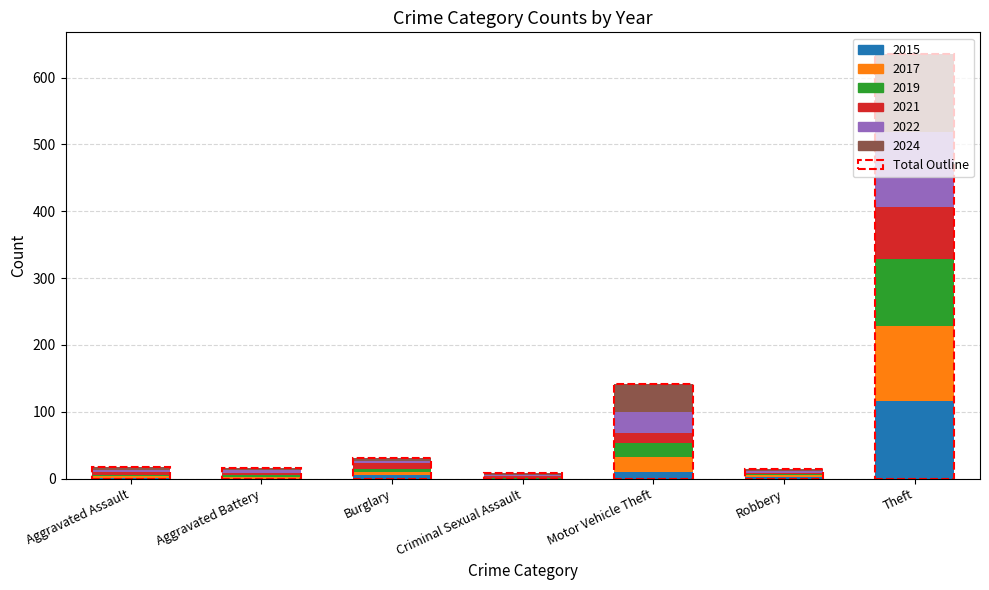

What is the total value across all series at Criminal Sexual Assault?

8